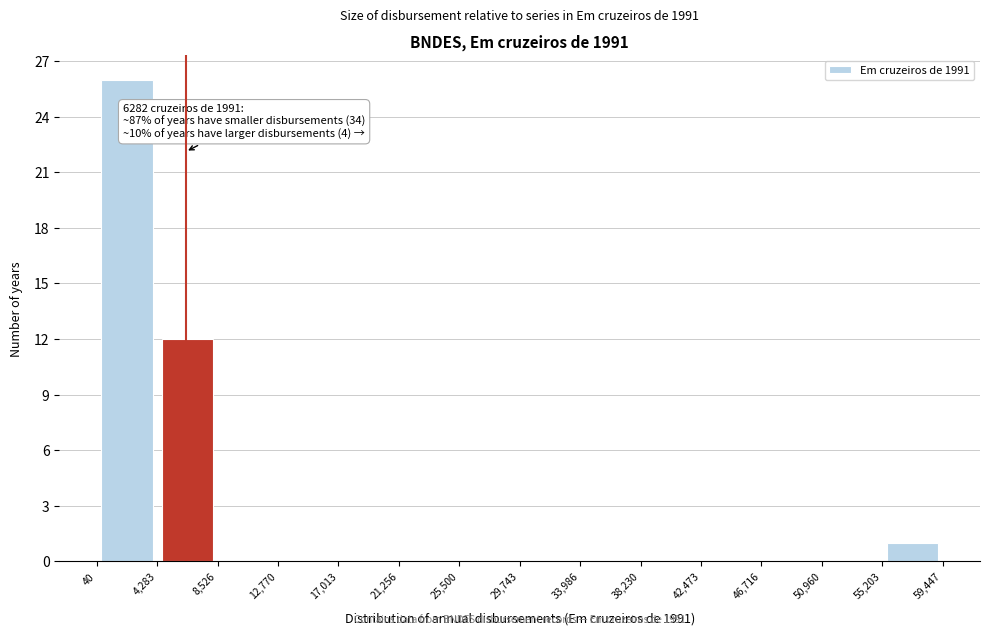

Which range on the x-axis has the tallest bar?

40 to 4,283